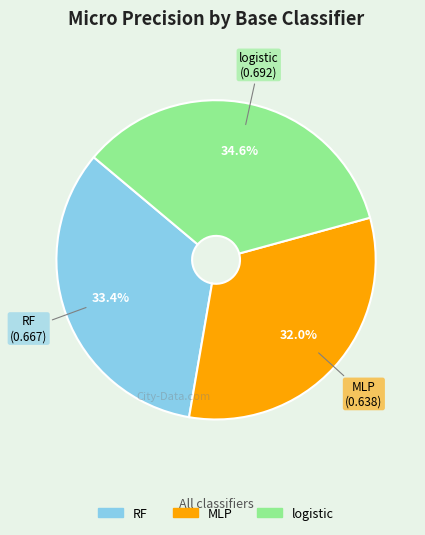

Which category has the smallest portion of the pie?

MLP